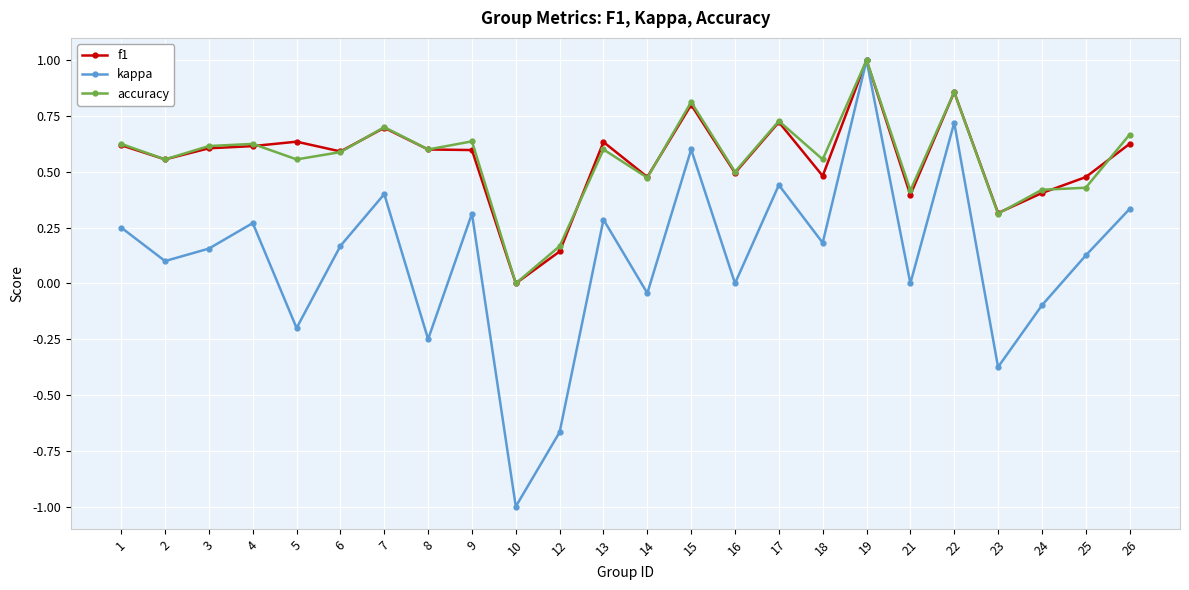

At which category is the sum across all series the highest?

19